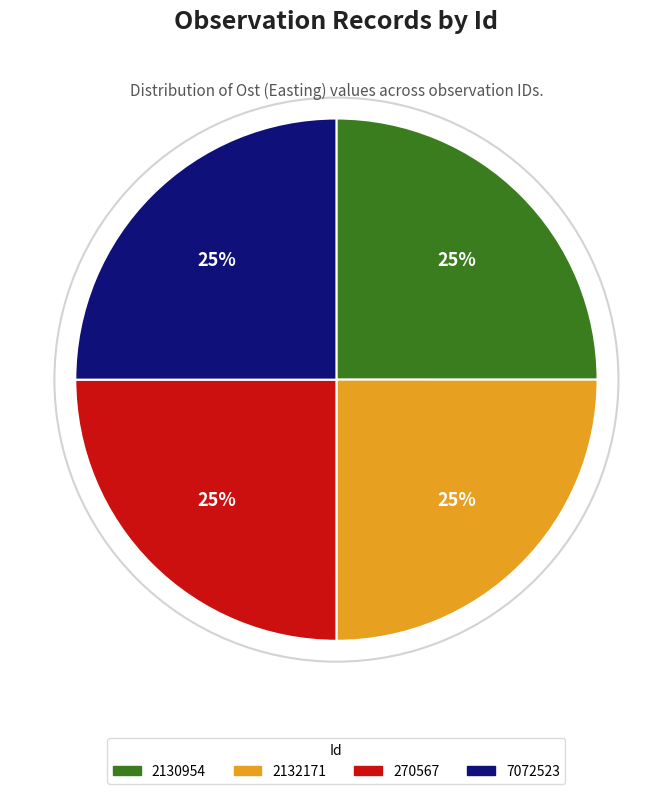

How many slices are in this pie chart?

4